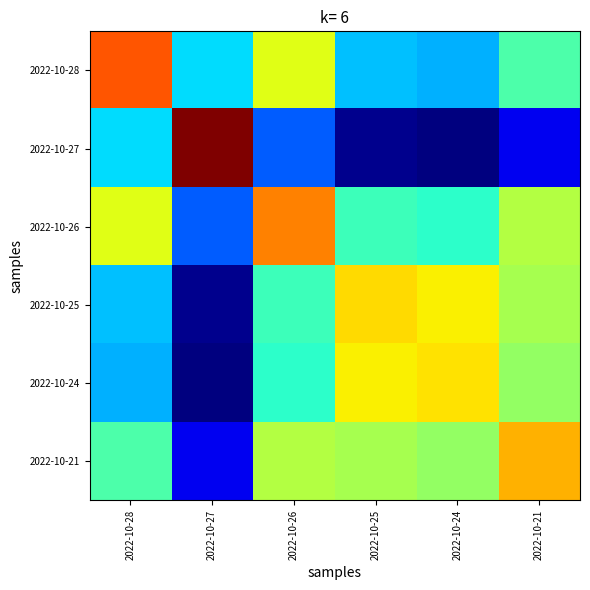

Reading left to right, what are all the values shown in this chart?

2022-10-28: 2022-10-28=7.8	2022-10-27=6.2	2022-10-26=7.2	2022-10-25=6.1	2022-10-24=6.1	2022-10-21=6.6
2022-10-27: 2022-10-28=6.2	2022-10-27=8.4	2022-10-26=5.8	2022-10-25=5.1	2022-10-24=5.1	2022-10-21=5.4
2022-10-26: 2022-10-28=7.2	2022-10-27=5.8	2022-10-26=7.7	2022-10-25=6.5	2022-10-24=6.4	2022-10-21=7.0
2022-10-25: 2022-10-28=6.1	2022-10-27=5.1	2022-10-26=6.5	2022-10-25=7.3	2022-10-24=7.3	2022-10-21=6.9
2022-10-24: 2022-10-28=6.1	2022-10-27=5.1	2022-10-26=6.4	2022-10-25=7.3	2022-10-24=7.3	2022-10-21=6.9
2022-10-21: 2022-10-28=6.6	2022-10-27=5.4	2022-10-26=7.0	2022-10-25=6.9	2022-10-24=6.9	2022-10-21=7.5